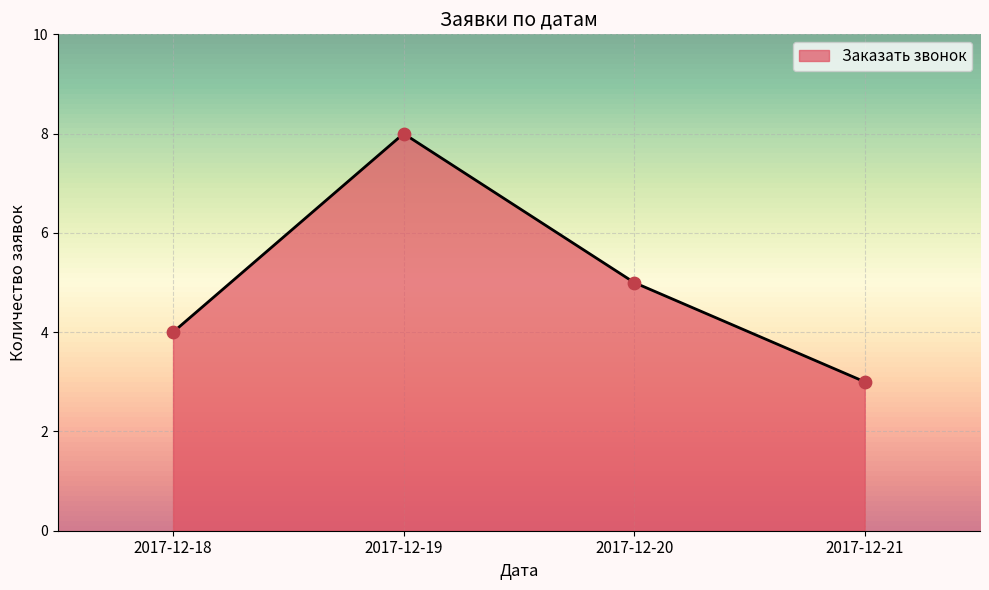

Between 2017-12-19 and 2017-12-18, which is larger?

2017-12-19